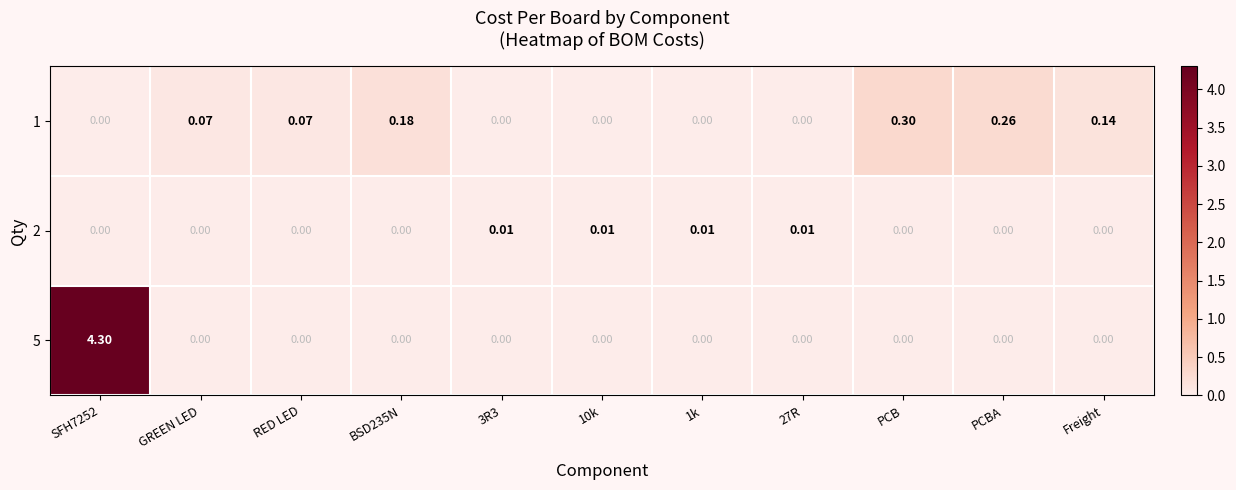

What is the maximum value shown in the chart?

4.3